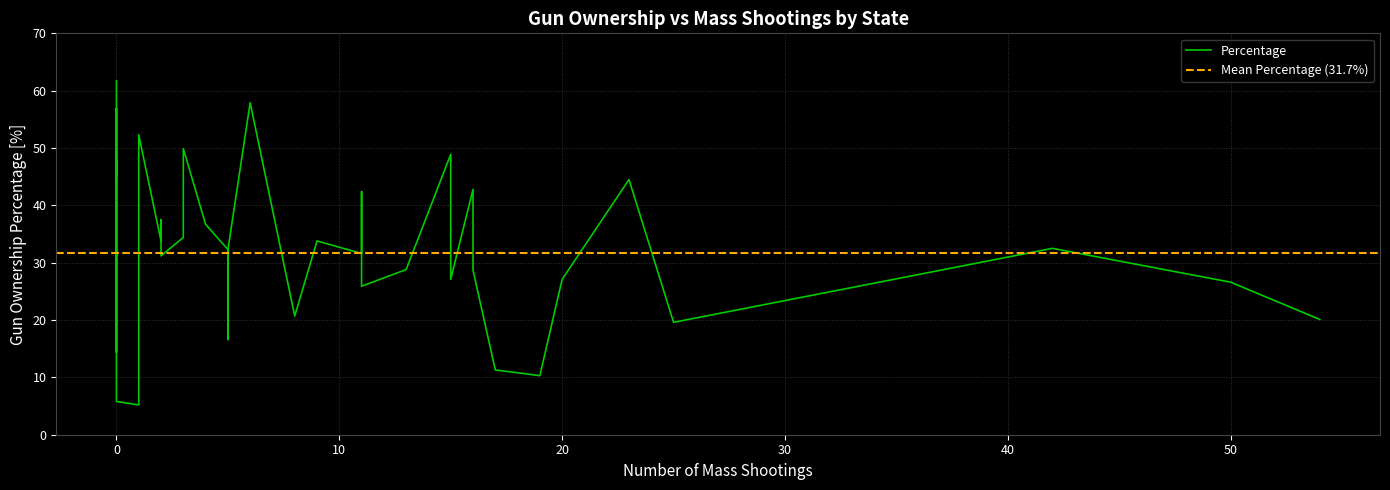

Rank the categories by value from highest to lowest.

0, 6, 0, 1, 3, 15, 0, 0, 23, 16, 11, 2, 4, 3, 9, 2, 42, 5, 5, 11, 2, 13, 16, 15, 20, 50, 0, 11, 1, 1, 8, 54, 0, 25, 5, 0, 17, 19, 0, 1